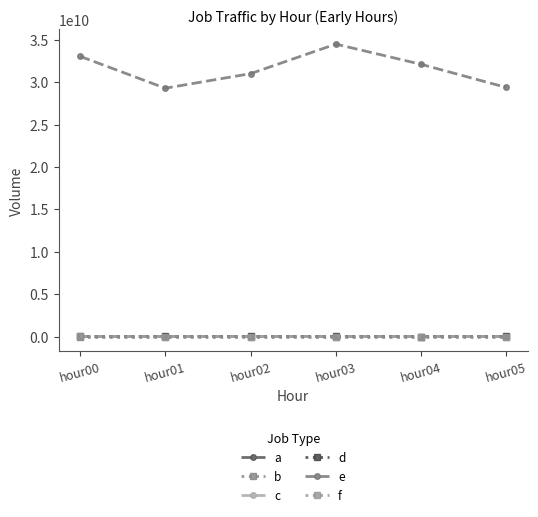

What is the highest value of the d series?

10748025